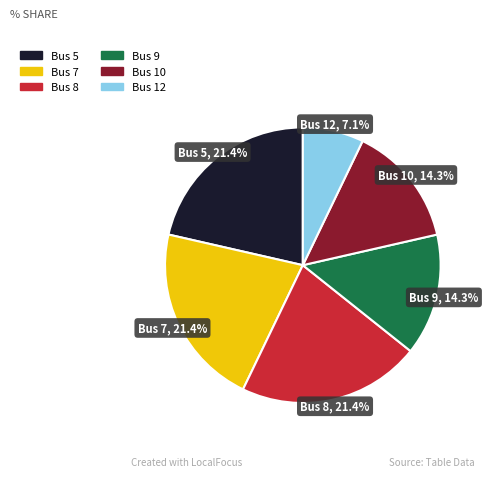

Is there a majority slice in this chart?

No